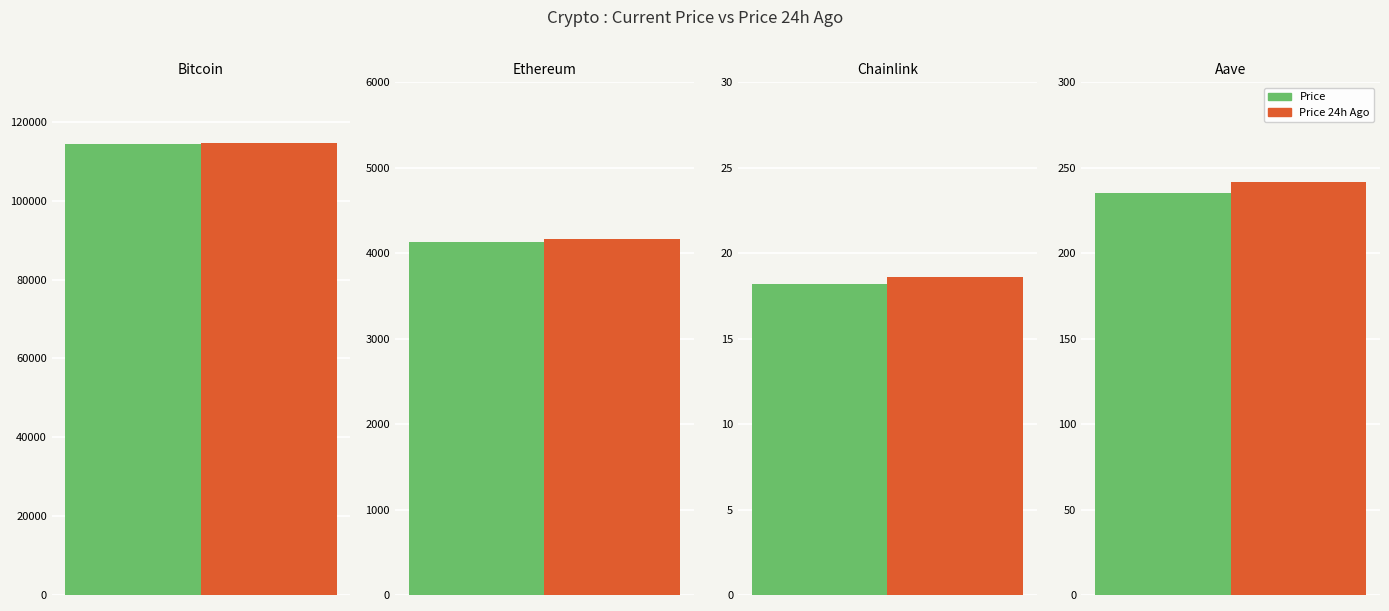

What is the average value of the Price 24h Ago series?

29783.0